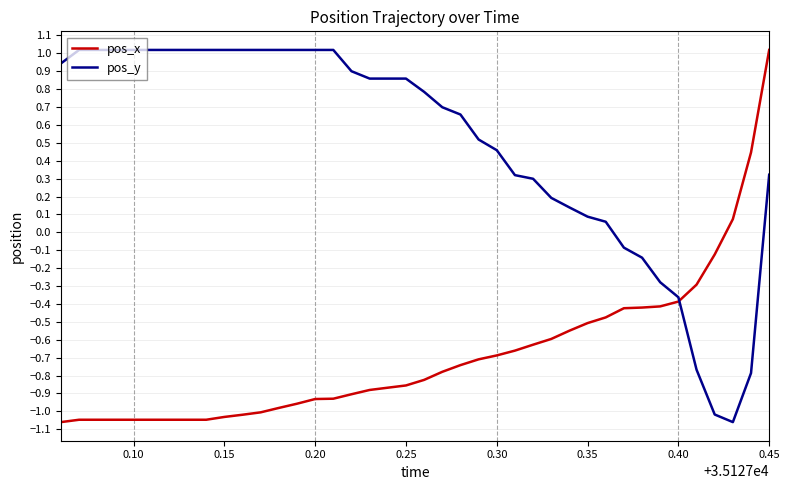

What is the maximum value shown in the chart?

1.0